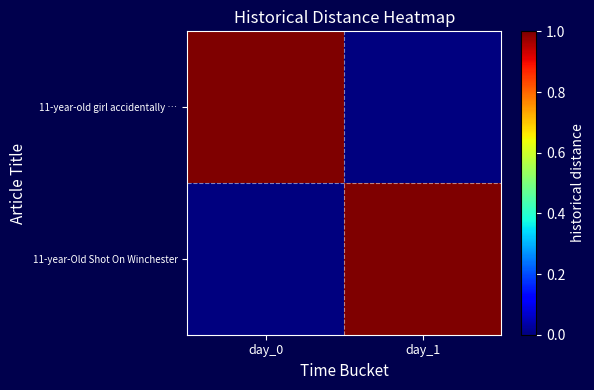

Rank the series at day_1 from lowest to highest value.

11-year-old girl accidentally …, 11-year-Old Shot On Winchester